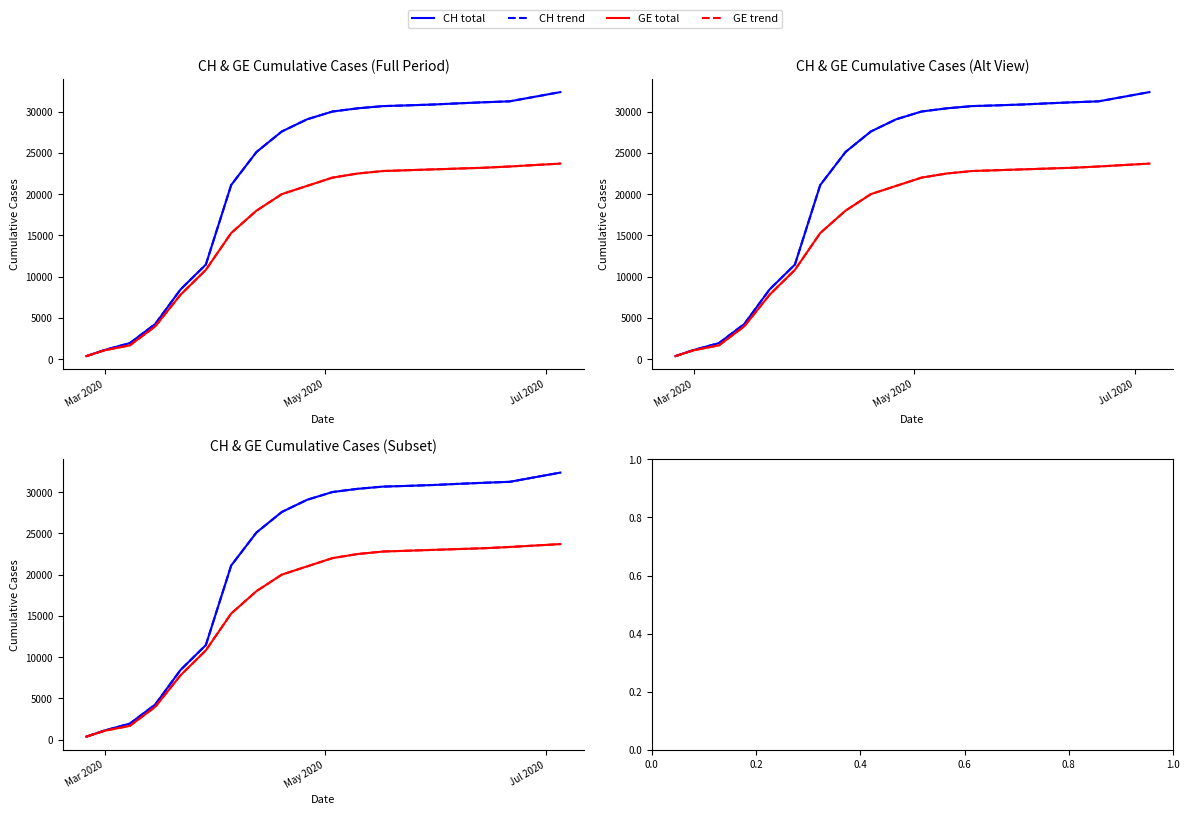

What is the difference between the second highest and second lowest values in the GE trend series?

22267